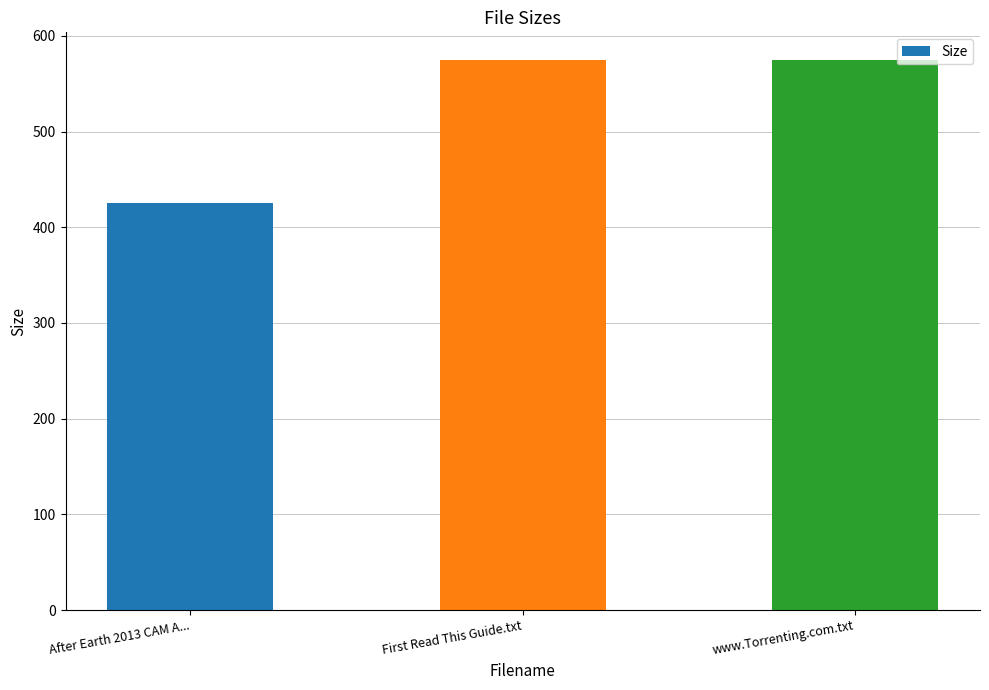

What is the value of the 2nd bar from the left?

575.0